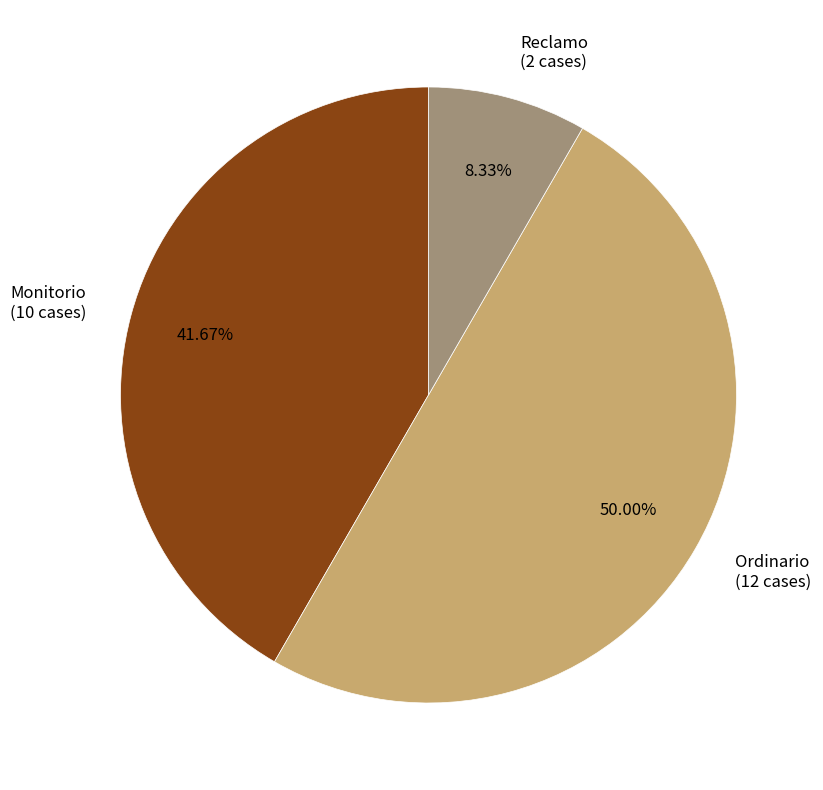

Which category has the biggest portion of the pie?

Ordinario